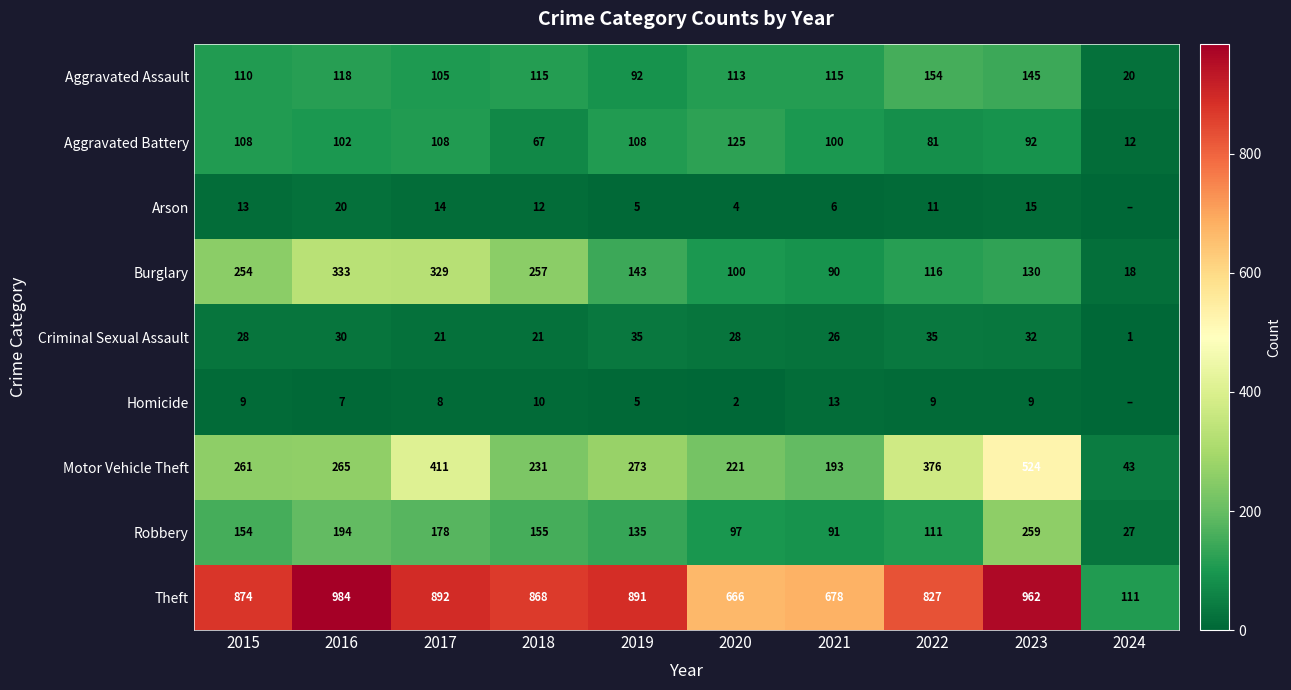

How many data points does each series have?

10